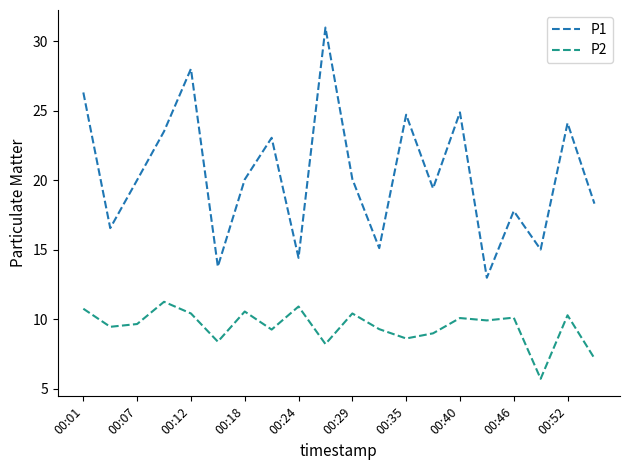

What is the smallest value displayed?

5.7